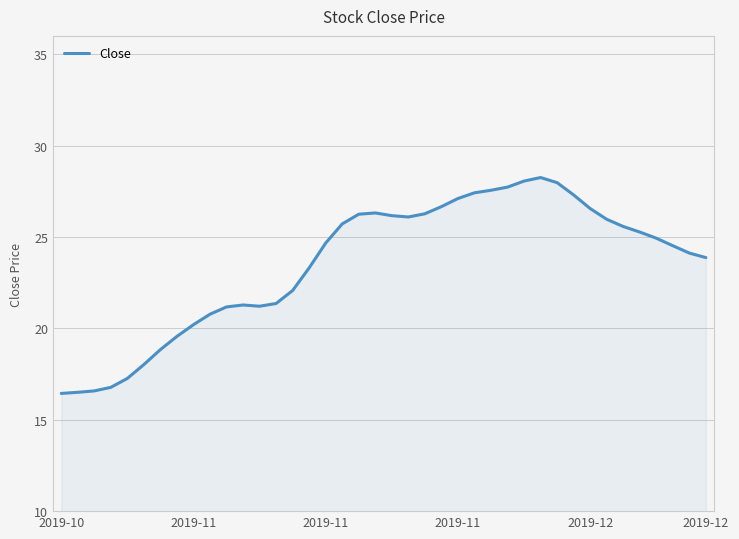

What is the greatest value displayed?

28.3